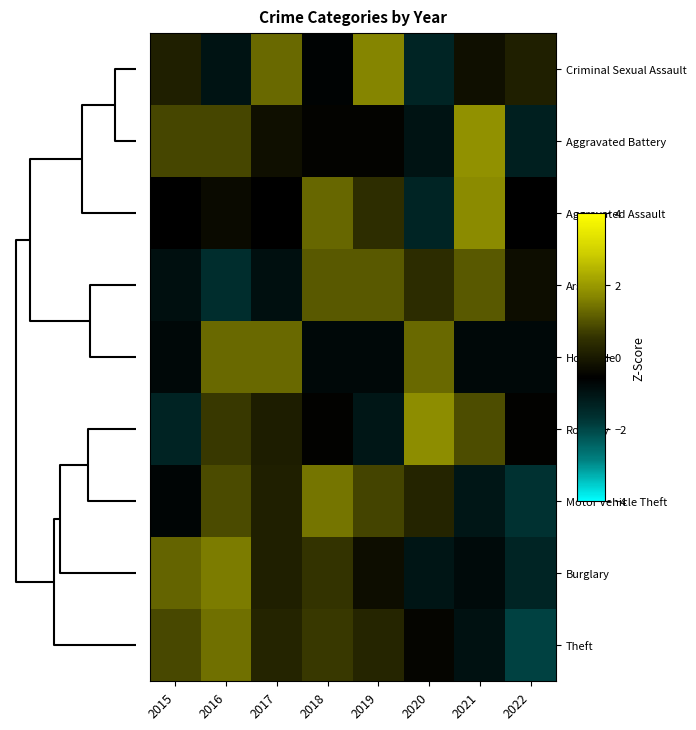

At how many categories does at least one series exceed 0?

8